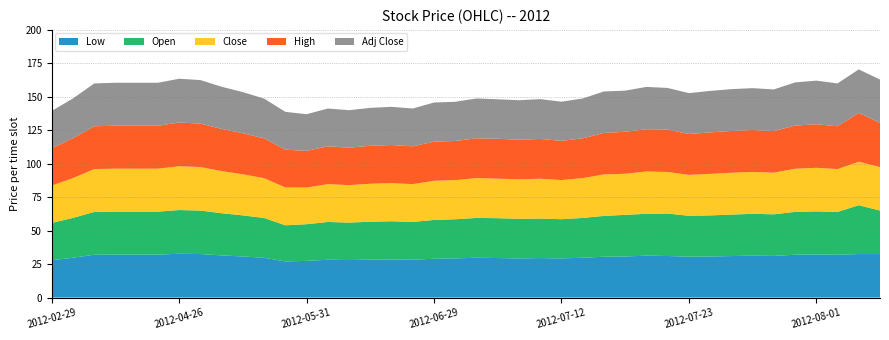

Reading left to right, what are all the values shown in this chart?

Low: 2012-02-29=27.9	2012-03-02=29.8	2012-04-10=32.0	2012-04-18=32.1	2012-04-19=32.1	2012-04-20=32.1	2012-04-26=32.7	2012-04-27=32.5	2012-04-30=31.5	2012-05-08=30.7	2012-05-10=29.7	2012-05-18=27.0	2012-05-31=27.4	2012-06-11=28.2	2012-06-12=28.0	2012-06-25=28.4	2012-06-26=28.5	2012-06-28=28.2	2012-06-29=29.0	2012-07-02=29.2	2012-07-03=29.8	2012-07-04=29.5	2012-07-09=29.2	2012-07-10=29.5	2012-07-12=29.2	2012-07-13=29.8	2012-07-16=30.5	2012-07-17=30.7	2012-07-18=31.3	2012-07-19=31.0	2012-07-23=30.6	2012-07-24=30.7	2012-07-25=31.0	2012-07-26=31.3	2012-07-27=31.1	2012-07-31=32.0	2012-08-01=32.2	2012-08-03=32.0	2012-08-06=32.5	2012-08-07=32.5
Open: 2012-02-29=27.9	2012-03-02=29.8	2012-04-10=32.0	2012-04-18=32.1	2012-04-19=32.1	2012-04-20=32.1	2012-04-26=32.7	2012-04-27=32.5	2012-04-30=31.5	2012-05-08=30.7	2012-05-10=29.7	2012-05-18=27.0	2012-05-31=27.4	2012-06-11=28.2	2012-06-12=28.0	2012-06-25=28.4	2012-06-26=28.5	2012-06-28=28.2	2012-06-29=29.0	2012-07-02=29.3	2012-07-03=29.8	2012-07-04=29.8	2012-07-09=29.6	2012-07-10=29.5	2012-07-12=29.3	2012-07-13=29.8	2012-07-16=30.5	2012-07-17=31.1	2012-07-18=31.3	2012-07-19=31.8	2012-07-23=30.6	2012-07-24=30.7	2012-07-25=31.0	2012-07-26=31.3	2012-07-27=31.1	2012-07-31=32.0	2012-08-01=32.2	2012-08-03=32.0	2012-08-06=36.5	2012-08-07=32.5
Close: 2012-02-29=27.9	2012-03-02=29.8	2012-04-10=32.0	2012-04-18=32.1	2012-04-19=32.1	2012-04-20=32.1	2012-04-26=32.7	2012-04-27=32.5	2012-04-30=31.5	2012-05-08=30.7	2012-05-10=29.7	2012-05-18=28.2	2012-05-31=27.4	2012-06-11=28.2	2012-06-12=28.0	2012-06-25=28.4	2012-06-26=28.5	2012-06-28=28.2	2012-06-29=29.2	2012-07-02=29.2	2012-07-03=29.8	2012-07-04=29.5	2012-07-09=29.5	2012-07-10=29.8	2012-07-12=29.2	2012-07-13=29.8	2012-07-16=31.0	2012-07-17=30.7	2012-07-18=31.6	2012-07-19=31.0	2012-07-23=30.6	2012-07-24=31.0	2012-07-25=31.2	2012-07-26=31.3	2012-07-27=31.1	2012-07-31=32.2	2012-08-01=32.6	2012-08-03=32.0	2012-08-06=32.5	2012-08-07=32.5
High: 2012-02-29=27.9	2012-03-02=29.8	2012-04-10=32.0	2012-04-18=32.1	2012-04-19=32.1	2012-04-20=32.1	2012-04-26=32.7	2012-04-27=32.5	2012-04-30=31.5	2012-05-08=30.7	2012-05-10=29.7	2012-05-18=28.2	2012-05-31=27.4	2012-06-11=28.2	2012-06-12=28.0	2012-06-25=28.4	2012-06-26=28.5	2012-06-28=28.2	2012-06-29=29.2	2012-07-02=29.3	2012-07-03=29.8	2012-07-04=29.8	2012-07-09=29.6	2012-07-10=29.8	2012-07-12=29.3	2012-07-13=29.8	2012-07-16=31.0	2012-07-17=31.4	2012-07-18=31.6	2012-07-19=31.8	2012-07-23=30.6	2012-07-24=31.0	2012-07-25=31.2	2012-07-26=31.3	2012-07-27=31.1	2012-07-31=32.2	2012-08-01=32.6	2012-08-03=32.0	2012-08-06=36.5	2012-08-07=32.9
Adj Close: 2012-02-29=27.9	2012-03-02=29.8	2012-04-10=32.0	2012-04-18=32.1	2012-04-19=32.1	2012-04-20=32.1	2012-04-26=32.7	2012-04-27=32.5	2012-04-30=31.5	2012-05-08=30.7	2012-05-10=29.7	2012-05-18=28.2	2012-05-31=27.4	2012-06-11=28.2	2012-06-12=28.0	2012-06-25=28.4	2012-06-26=28.5	2012-06-28=28.2	2012-06-29=29.2	2012-07-02=29.2	2012-07-03=29.8	2012-07-04=29.5	2012-07-09=29.5	2012-07-10=29.8	2012-07-12=29.2	2012-07-13=29.8	2012-07-16=31.0	2012-07-17=30.7	2012-07-18=31.6	2012-07-19=31.0	2012-07-23=30.6	2012-07-24=31.0	2012-07-25=31.2	2012-07-26=31.3	2012-07-27=31.1	2012-07-31=32.2	2012-08-01=32.6	2012-08-03=32.0	2012-08-06=32.5	2012-08-07=32.5